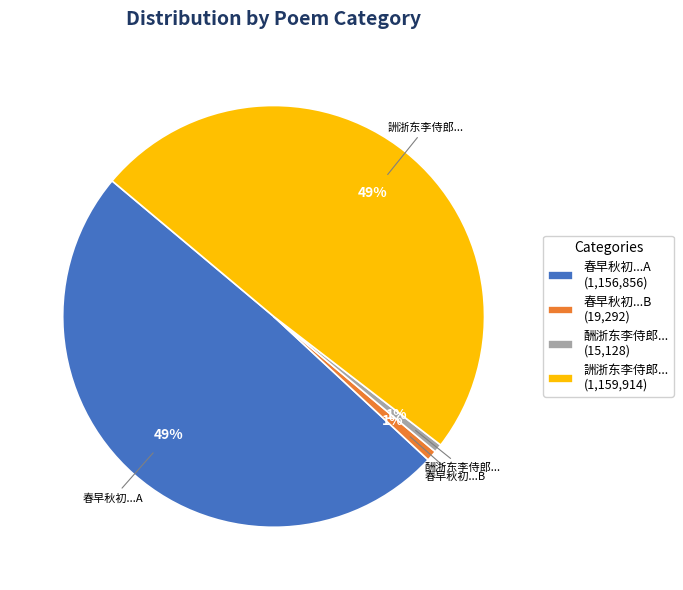

What percentage is the 春早秋初...B (19,292) slice, to the nearest percent?

1%